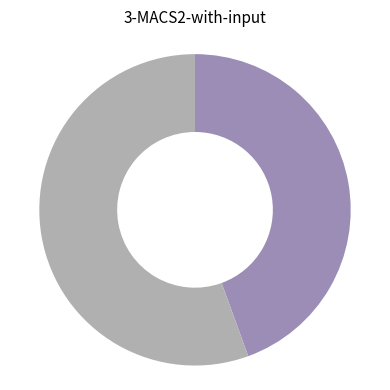

Is there any slice that represents more than half of the pie?

Yes